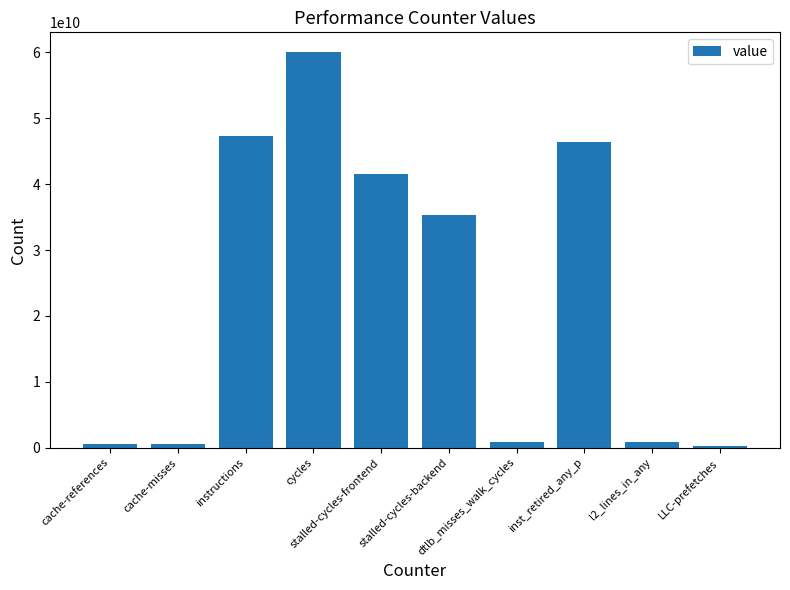

What is the greatest value displayed?

60042193359